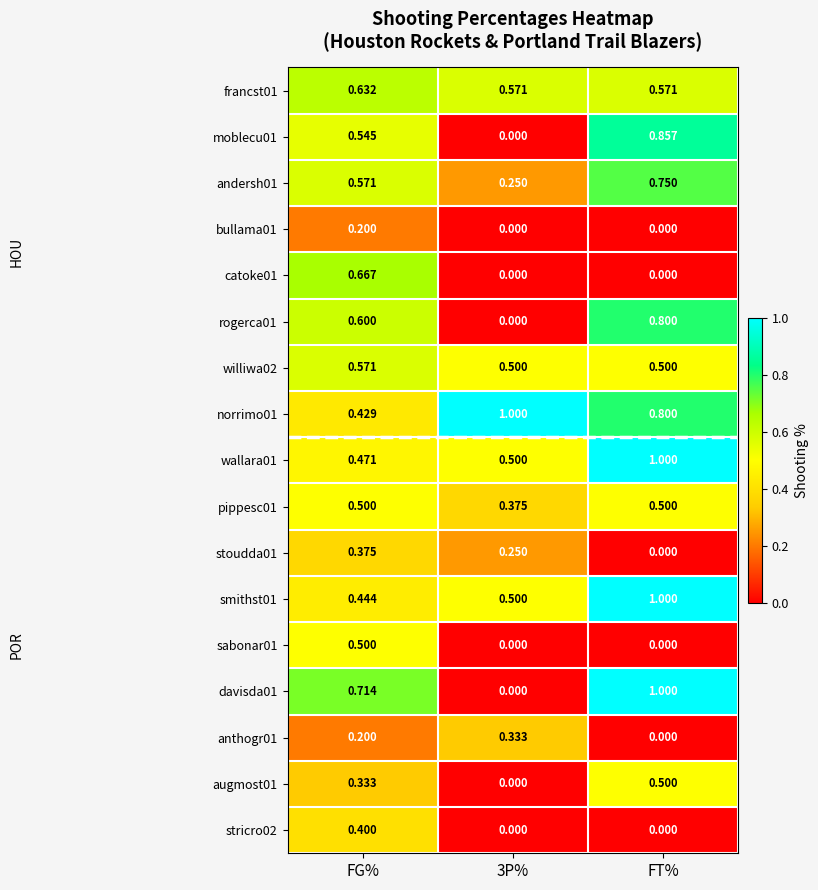

At which label does norrimo01 reach its minimum?

FG%